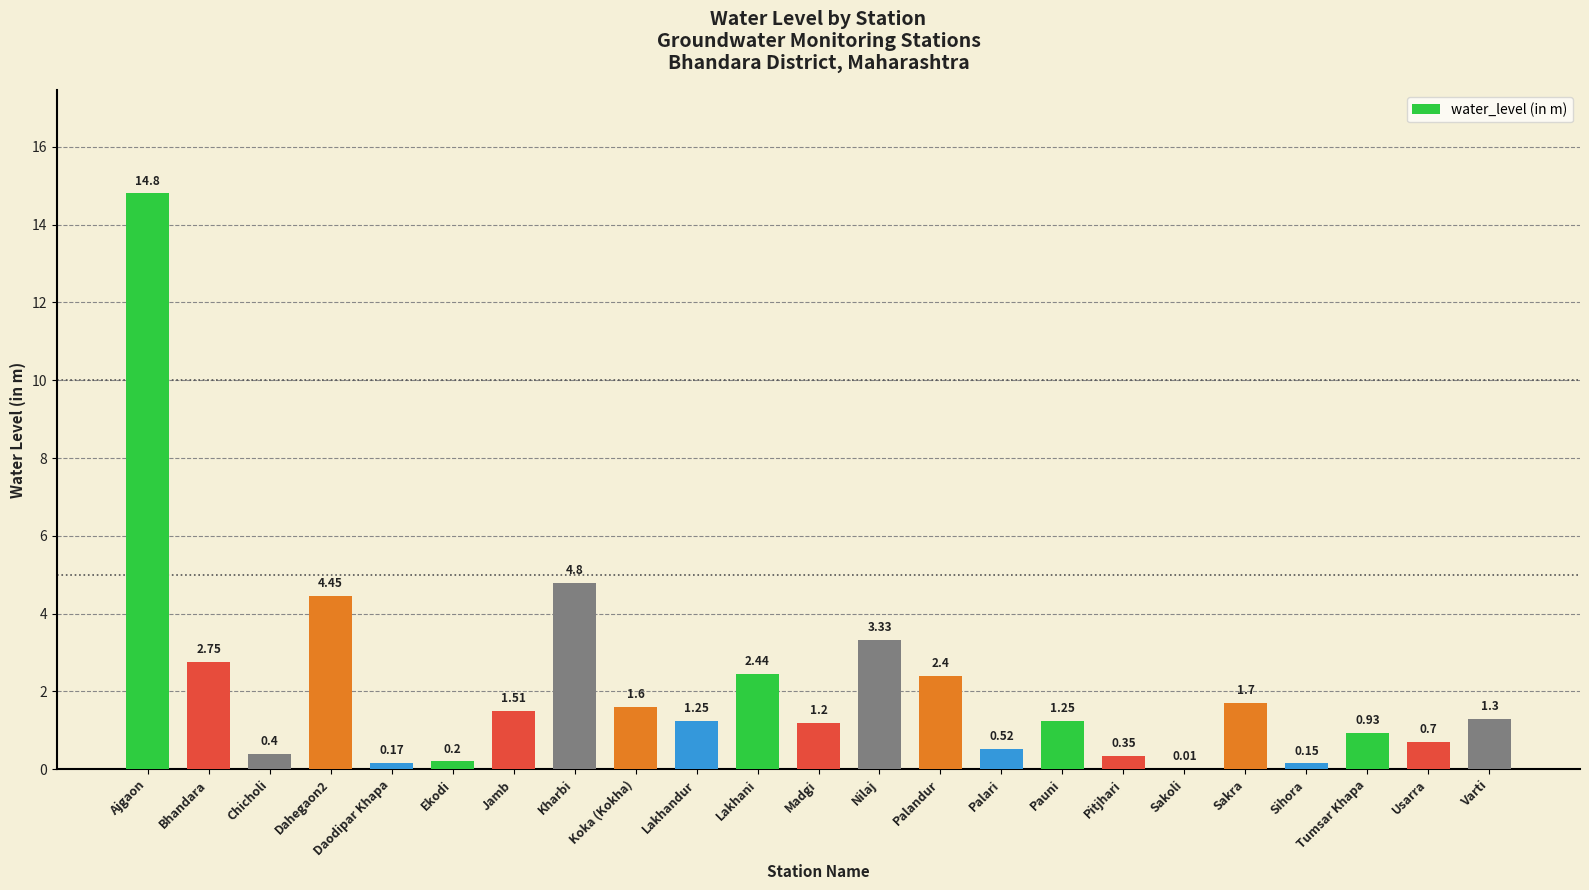

What is the average value?

2.1